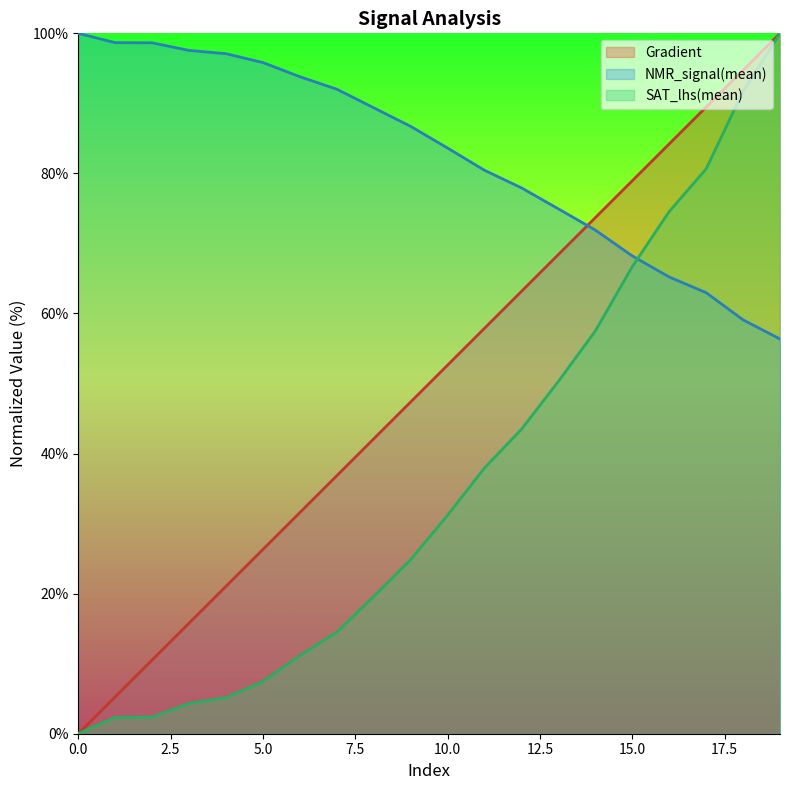

Where does the SAT_lhs(mean) series first go above 31?

10.0